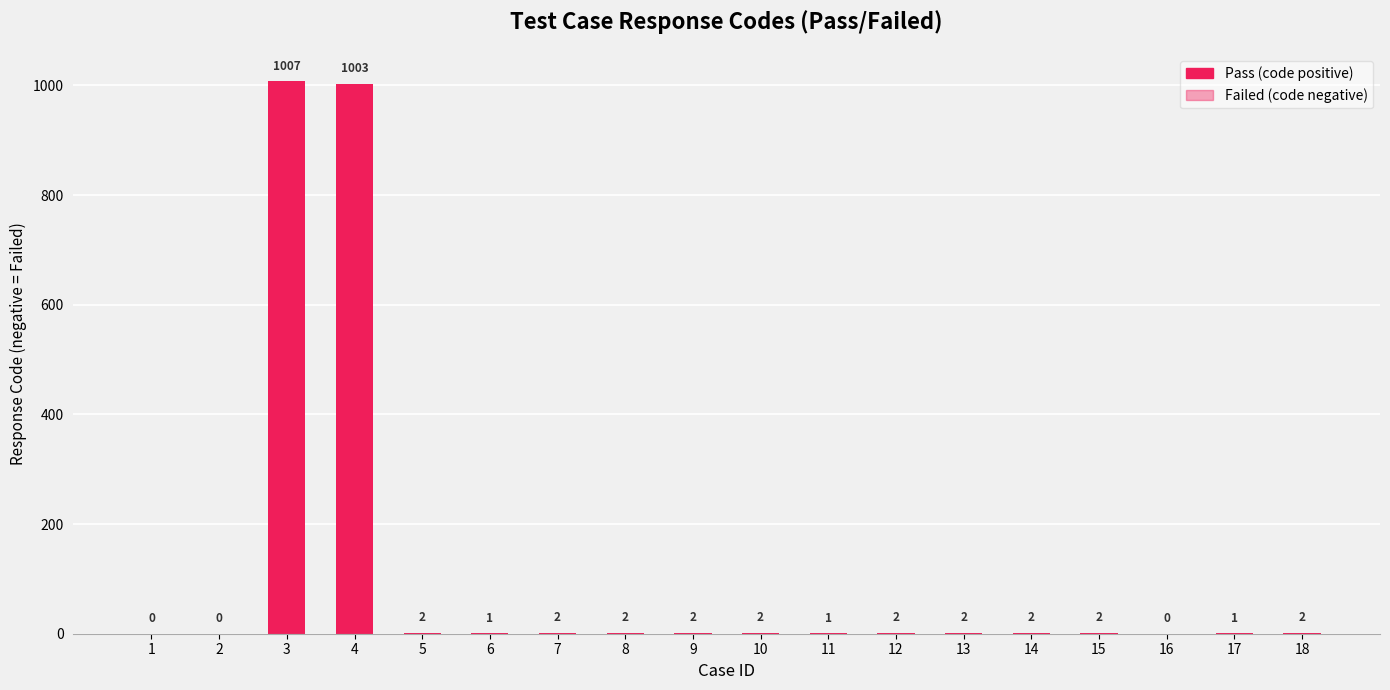

Between 3 and 12, which is larger?

3